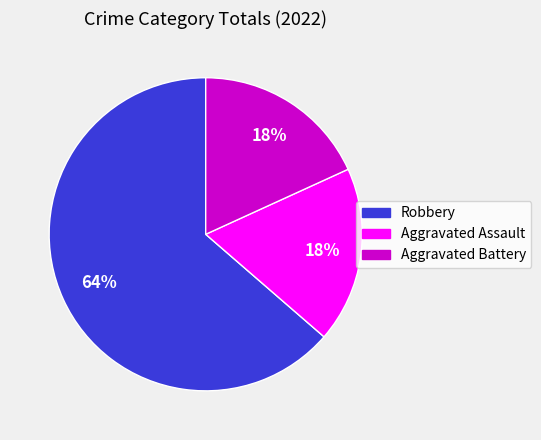

What is the ratio of the value at Aggravated Assault to the value at Robbery?

0.3